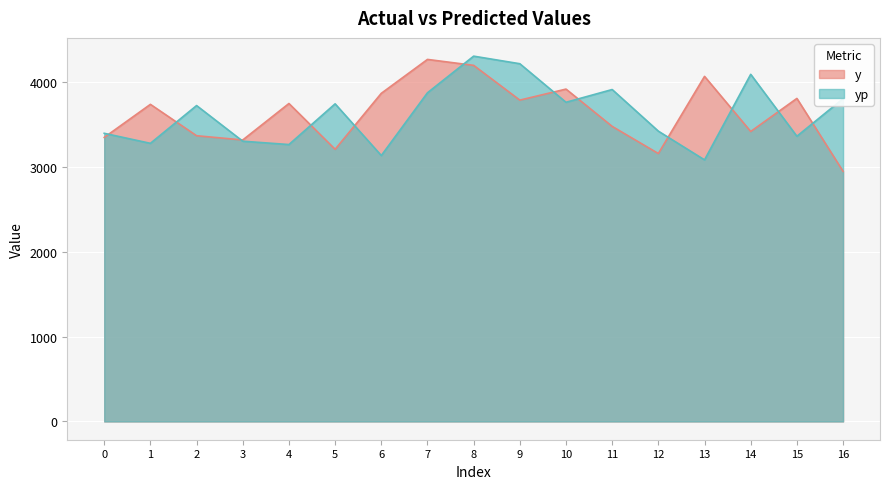

Is it true that y equals 1358.6 at 5?

False